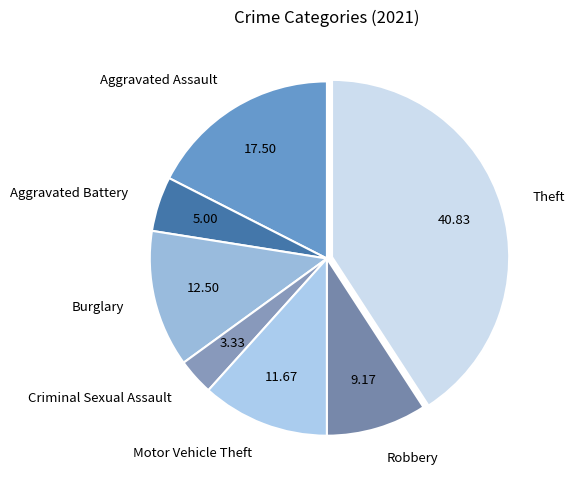

Does Criminal Sexual Assault represent more than half of the total?

No